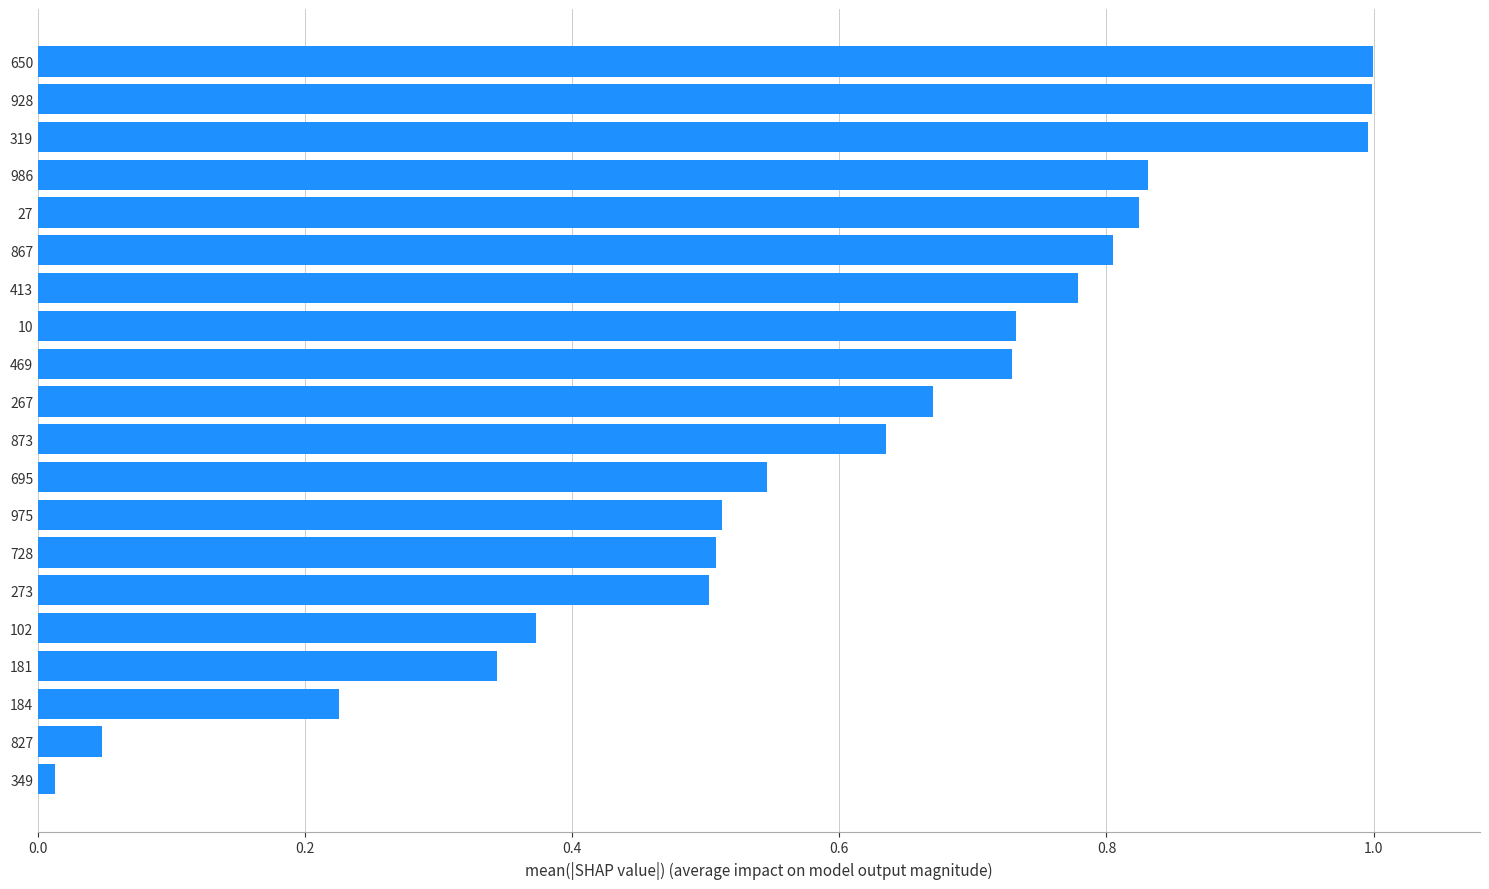

Are the bars grouped side by side (vs. stacked)?

No